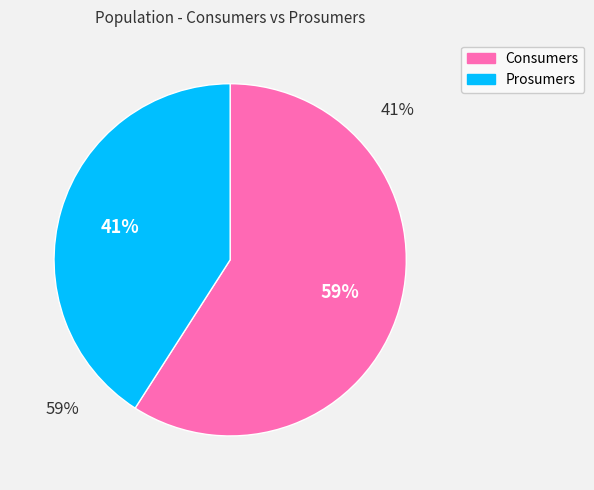

The Prosumers slice represents 41% of the pie. True or false?

True